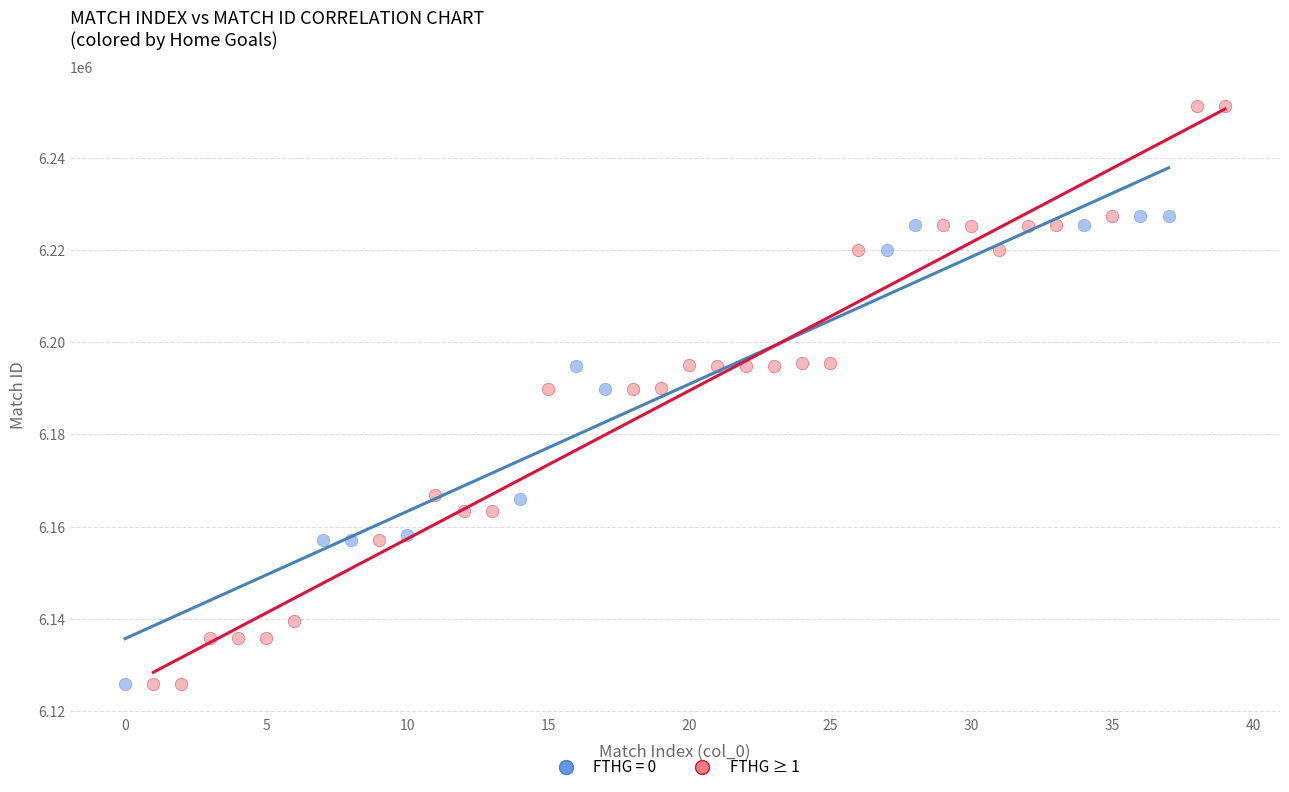

Which series reaches the maximum Y coordinate?

FTHG ≥ 1